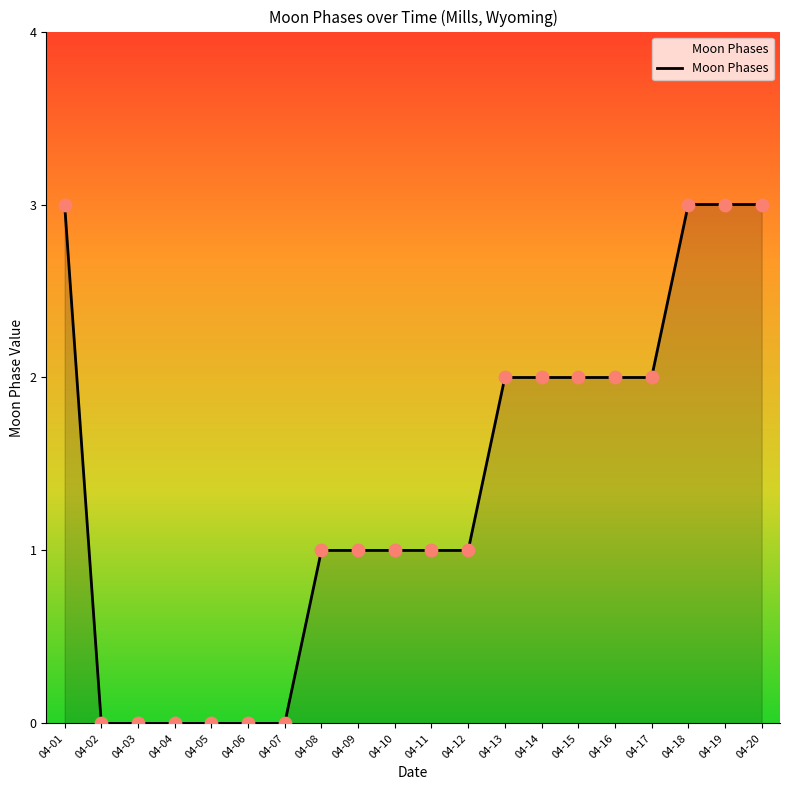

Approximately how many times larger is the value at 04-18 compared to 04-16?

1.5